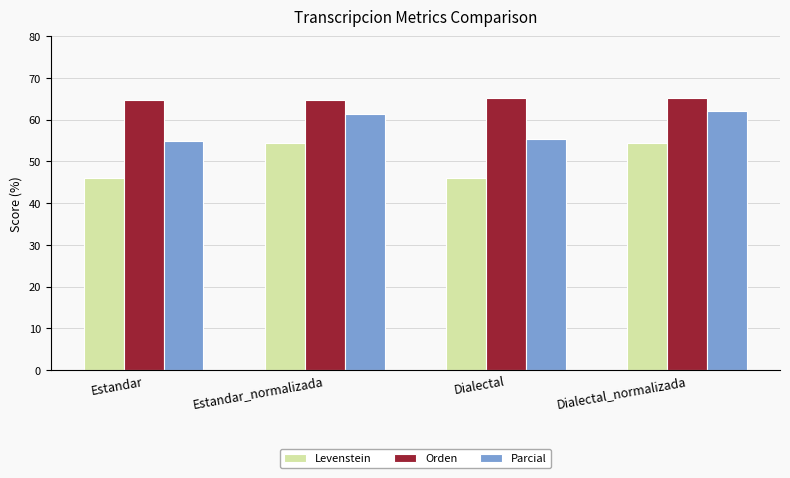

What is the difference between the highest and lowest values at Estandar?

18.8